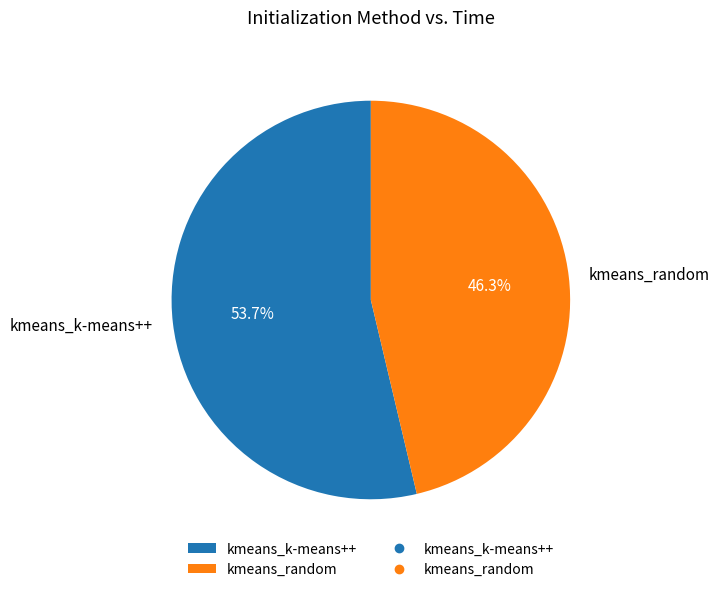

What is the majority slice?

kmeans_k-means++